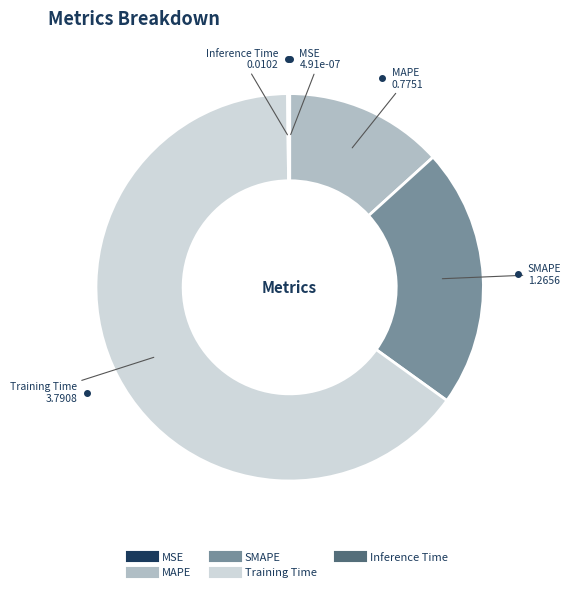

What is the majority slice?

Training Time